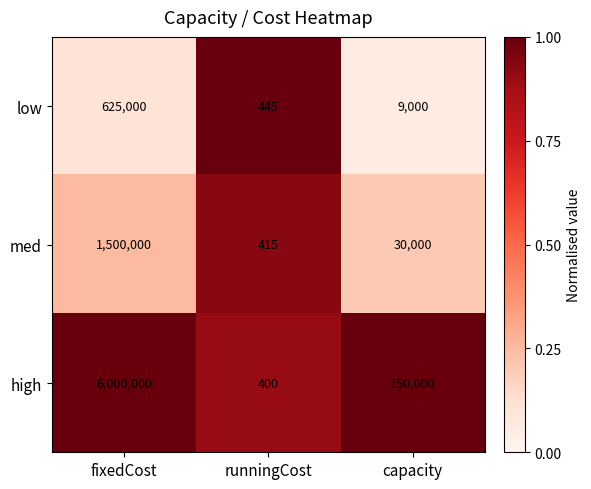

What is the maximum value for high?

6000000